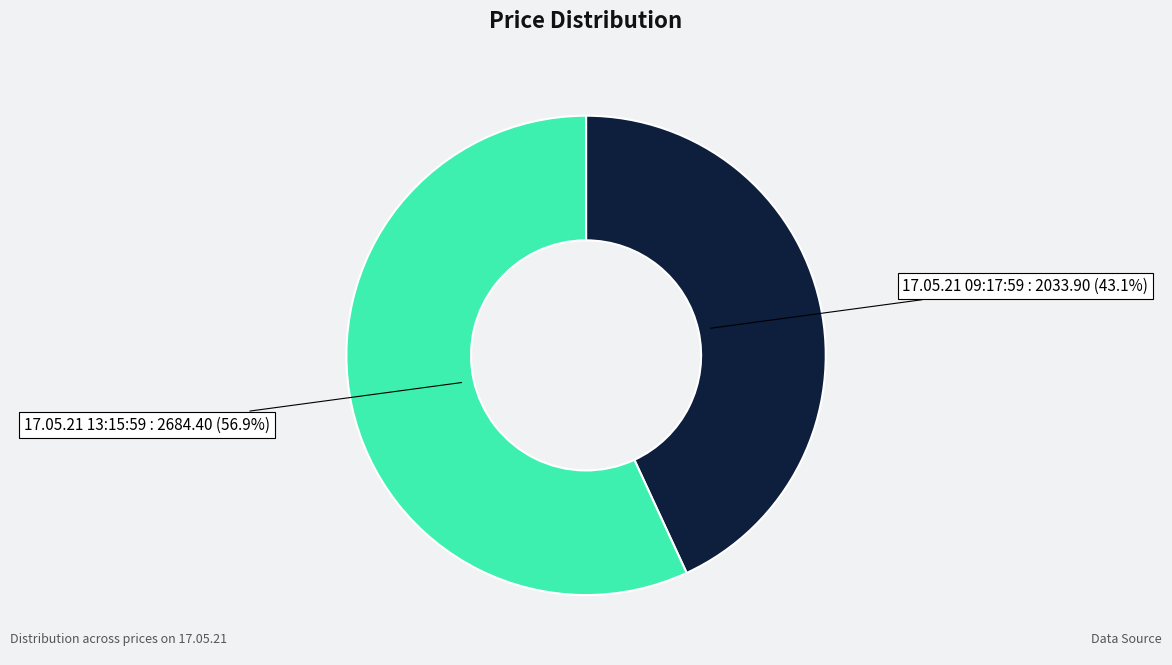

To the nearest percent, what portion does 17.05.21 09:17:59 represent?

43%